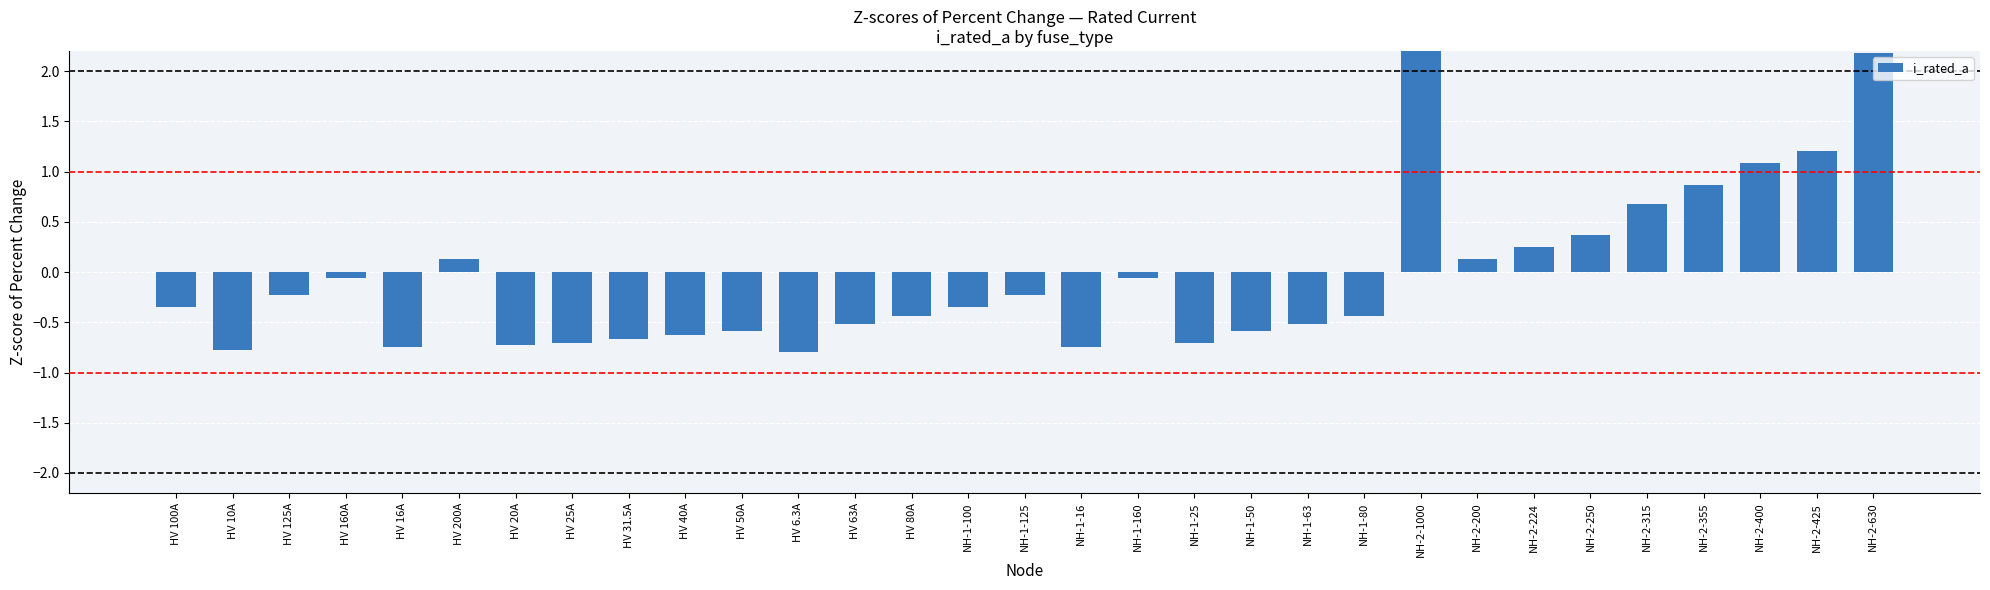

Reading right to left, extract all data points from this chart.

2.2	1.2	1.1	0.9	0.7	0.4	0.2	0.1	3.9	-0.4	-0.5	-0.6	-0.7	-0.1	-0.7	-0.2	-0.3	-0.4	-0.5	-0.8	-0.6	-0.6	-0.7	-0.7	-0.7	0.1	-0.7	-0.1	-0.2	-0.8	-0.3